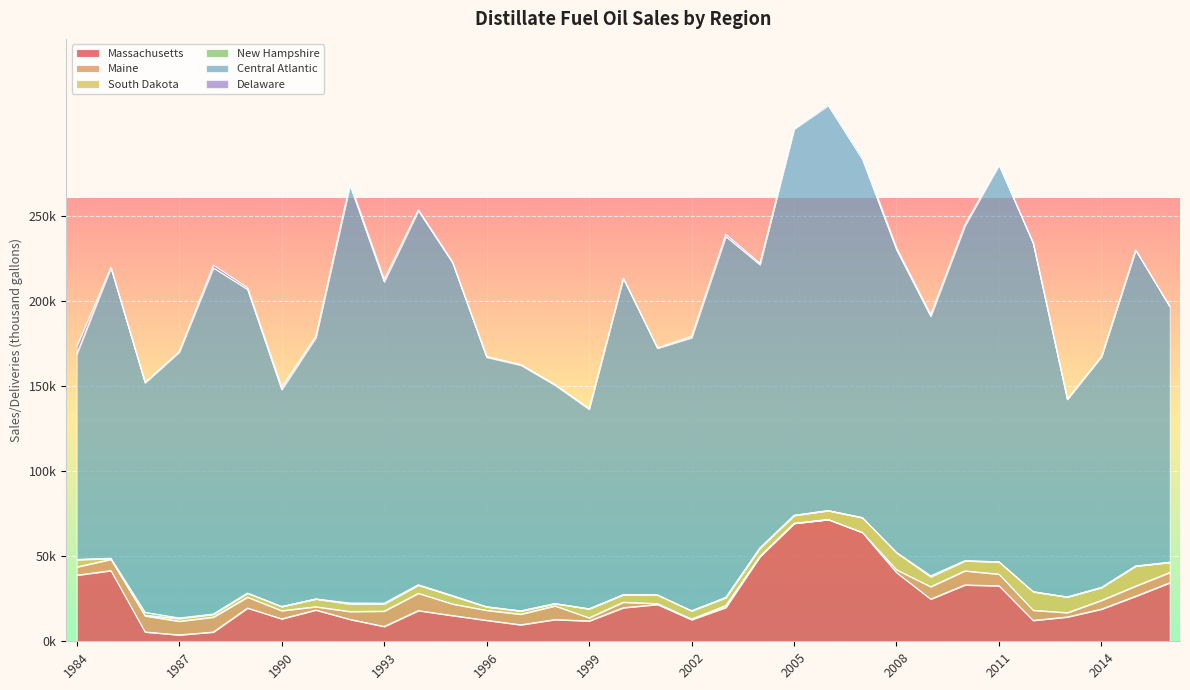

List the series in order of their peak value, lowest first.

New Hampshire, Delaware, Maine, South Dakota, Massachusetts, Central Atlantic